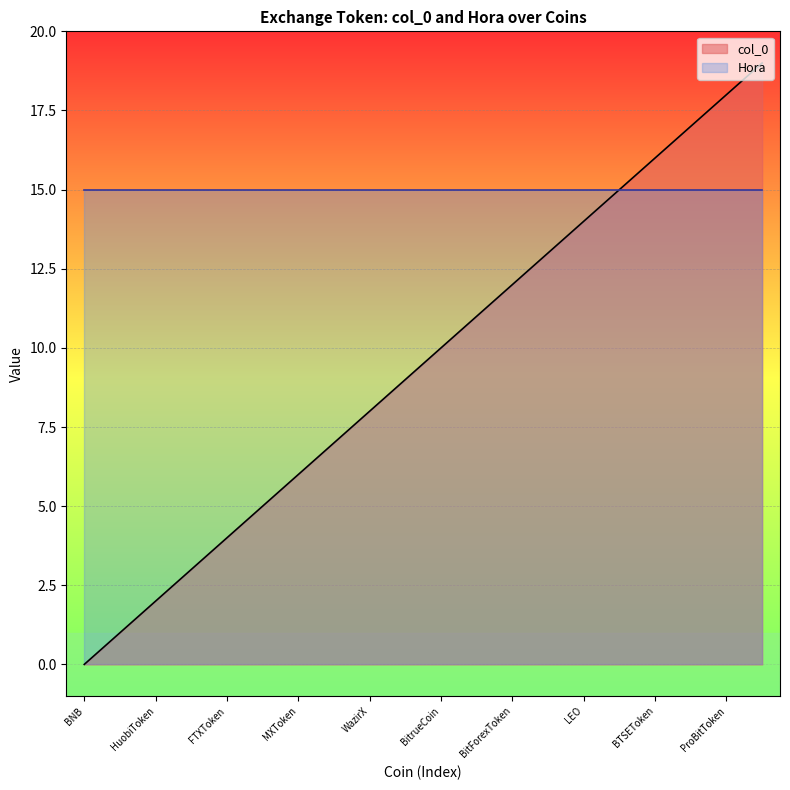

Reading right to left, extract all data points from this chart.

19	18	17	16	15	14	13	12	11	10	9	8	7	6	5	4	3	2	1	0